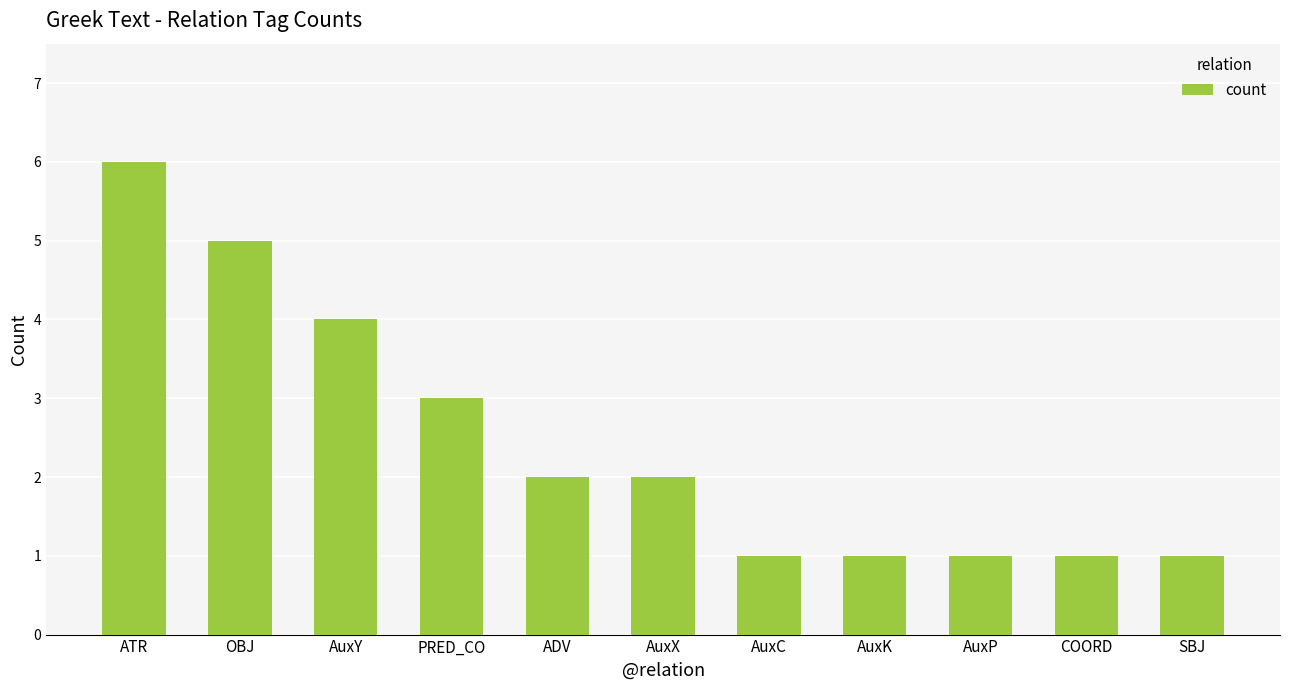

How many categories are shown in the chart?

11